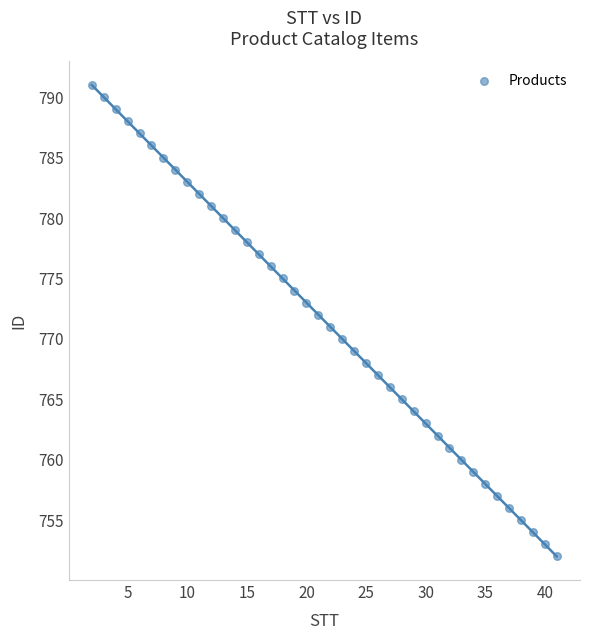

What is the range of Y values (max minus min)?

39